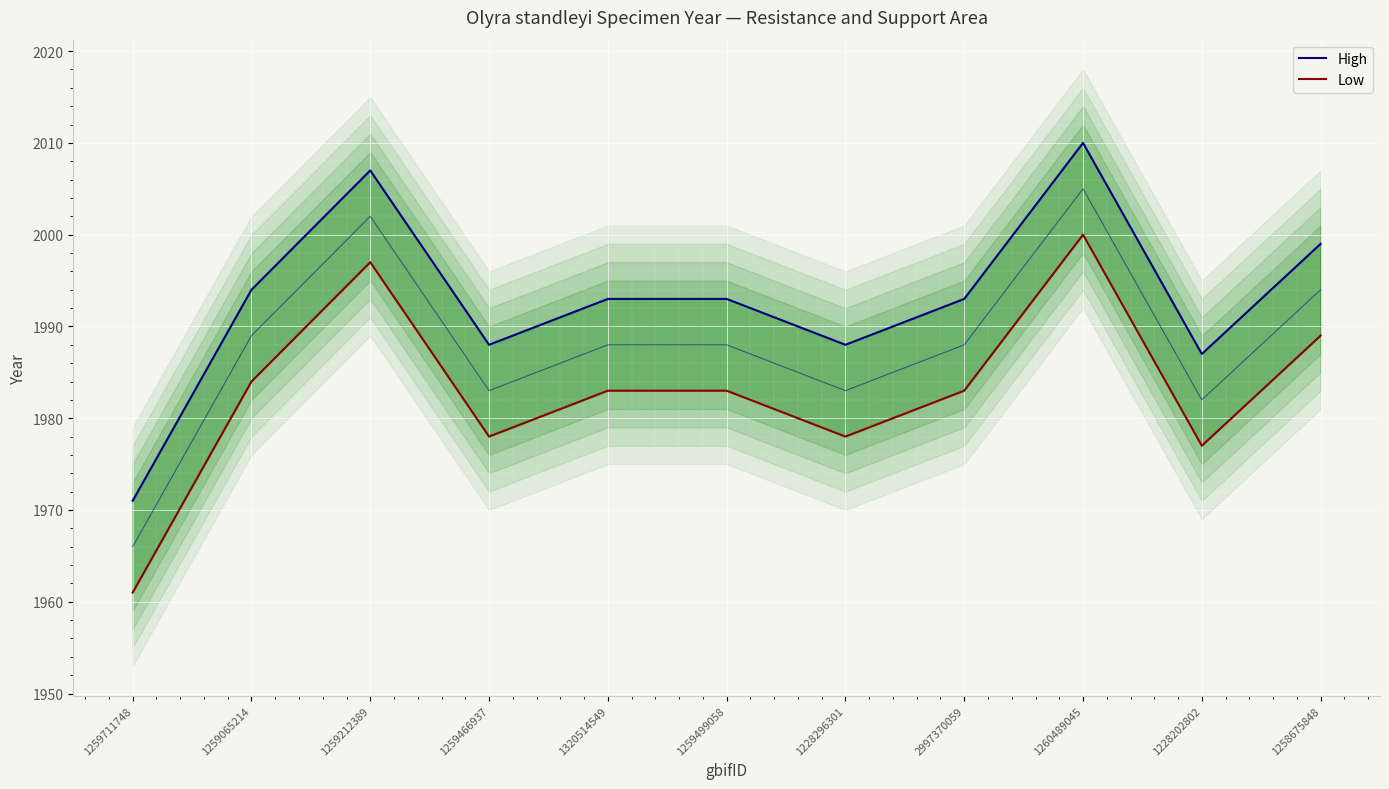

What is the approximate value of High at 2997370059?

1993